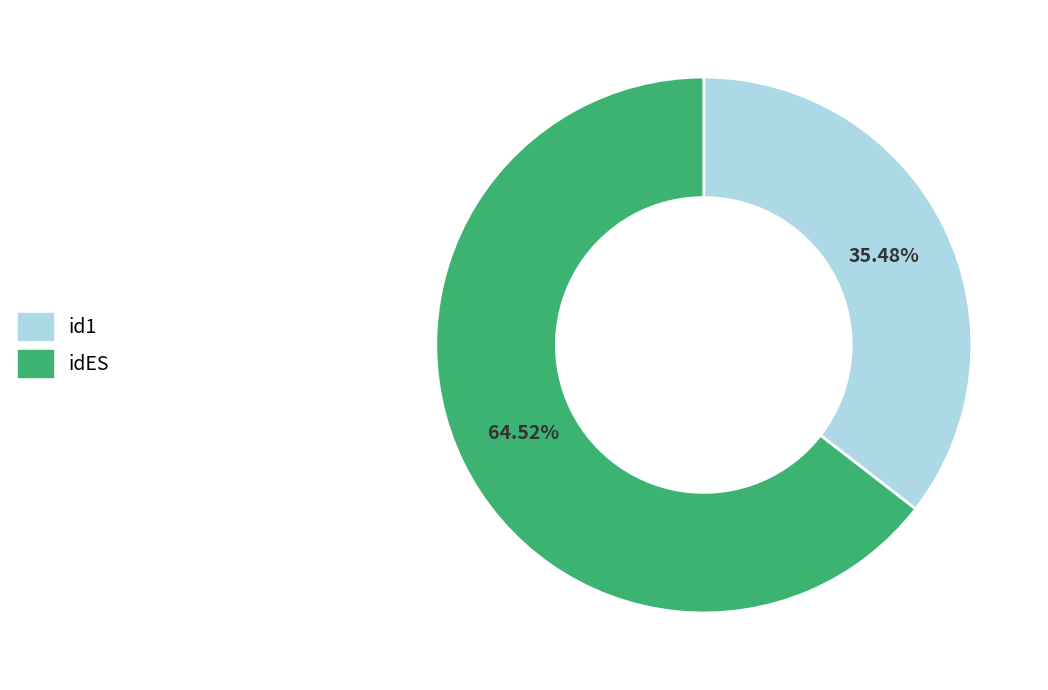

Is it true that idES is 55% of the pie?

False